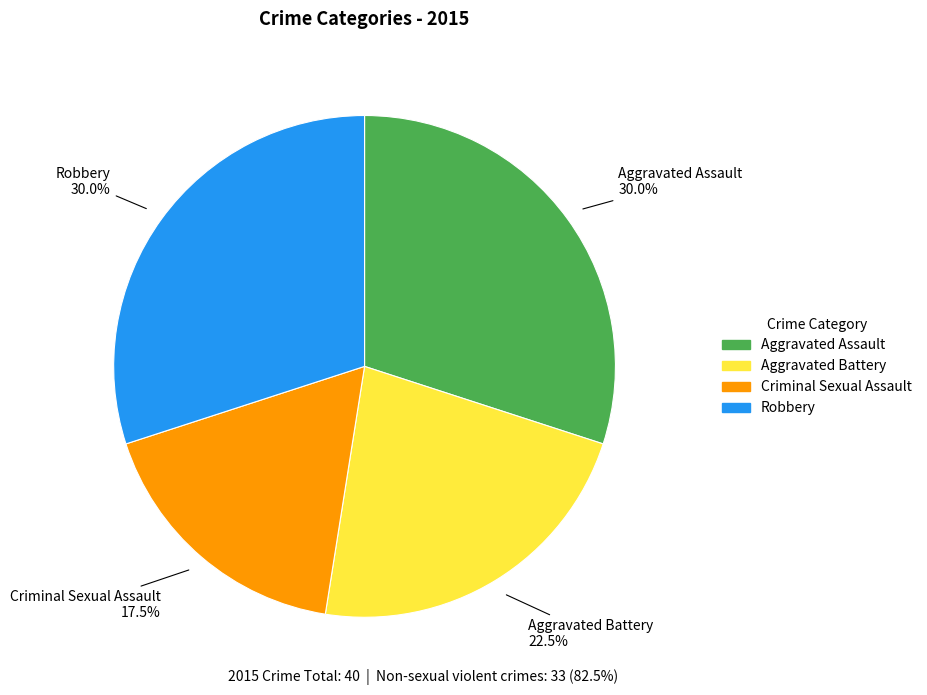

How many slices are in this pie chart?

4